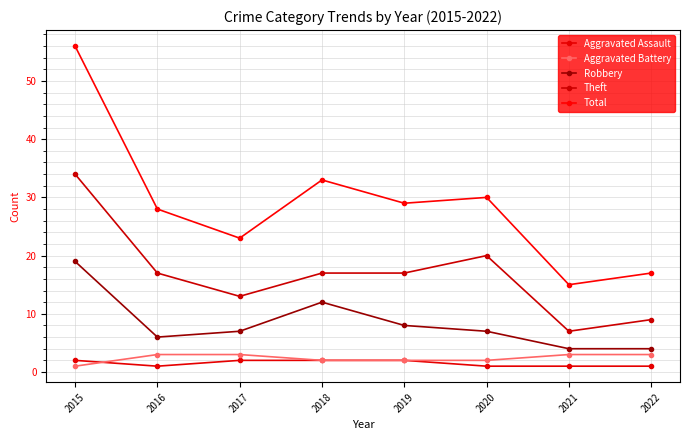

What is the value of the Robbery point at the 3rd from the left?

7